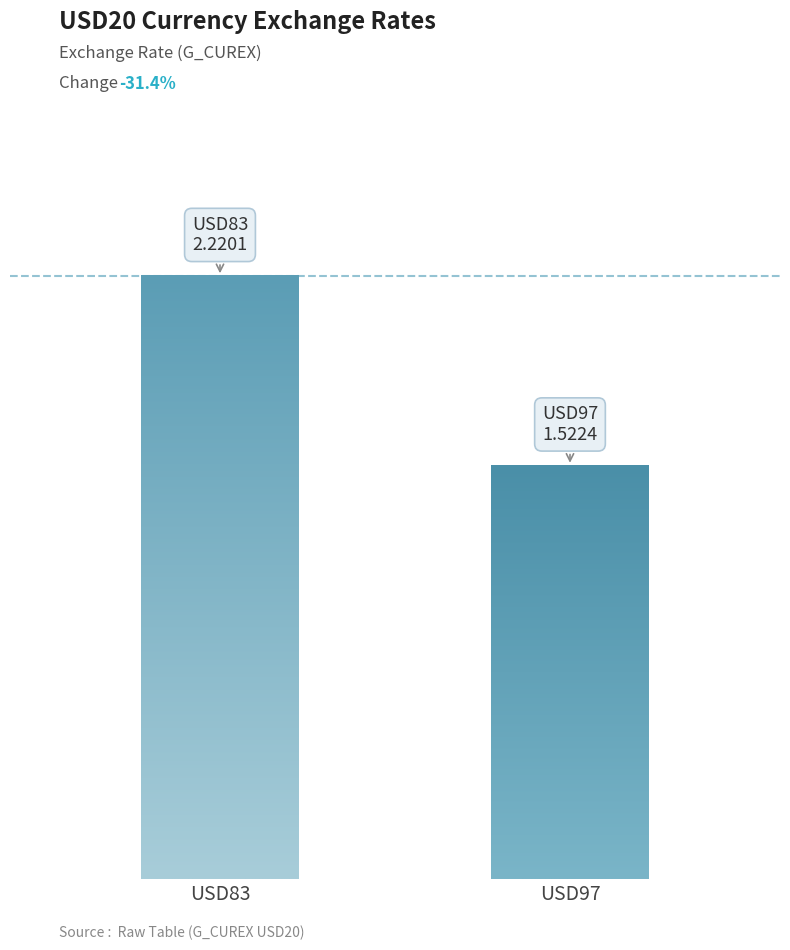

Does the chart contain any negative values?

No